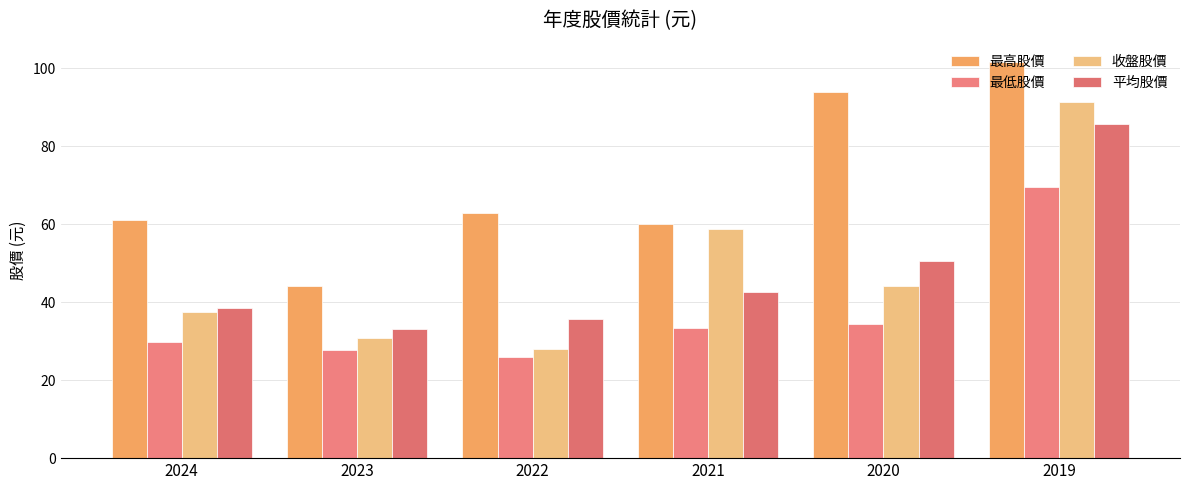

What is the spread (max minus min) of values at 2022?

37.0